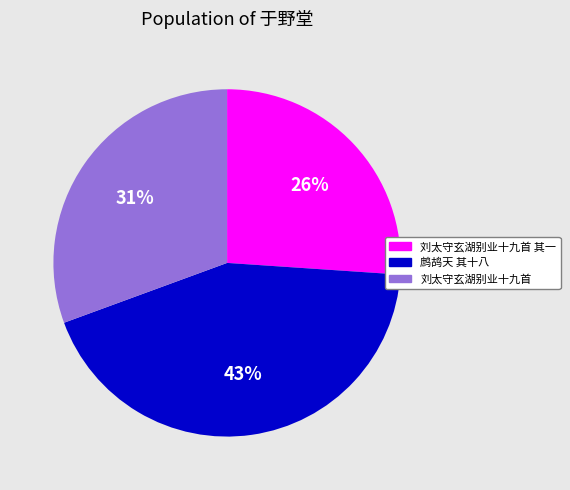

Count the number of slices in the pie.

3